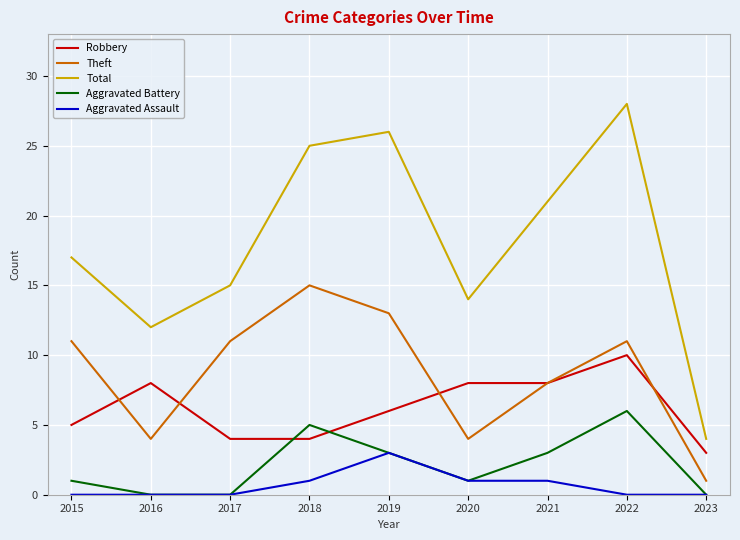

True or false: Aggravated Assault and Total cross at least once.

False